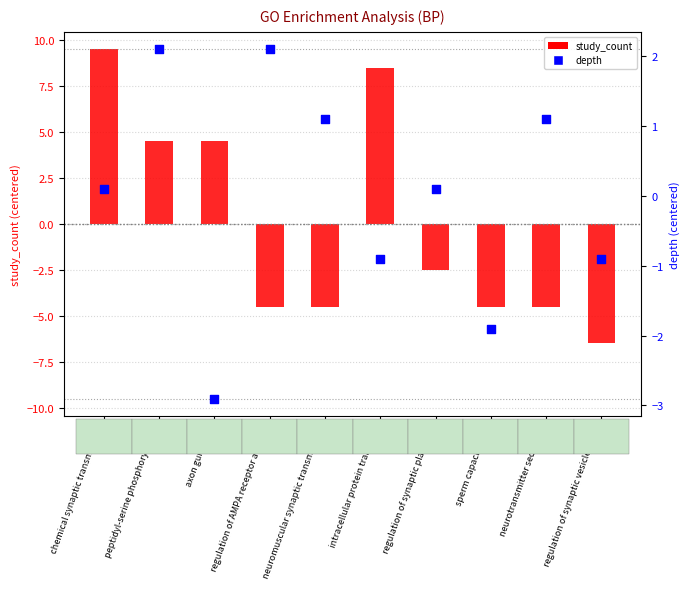

Which series reaches the minimum Y coordinate?

study_count (centered)